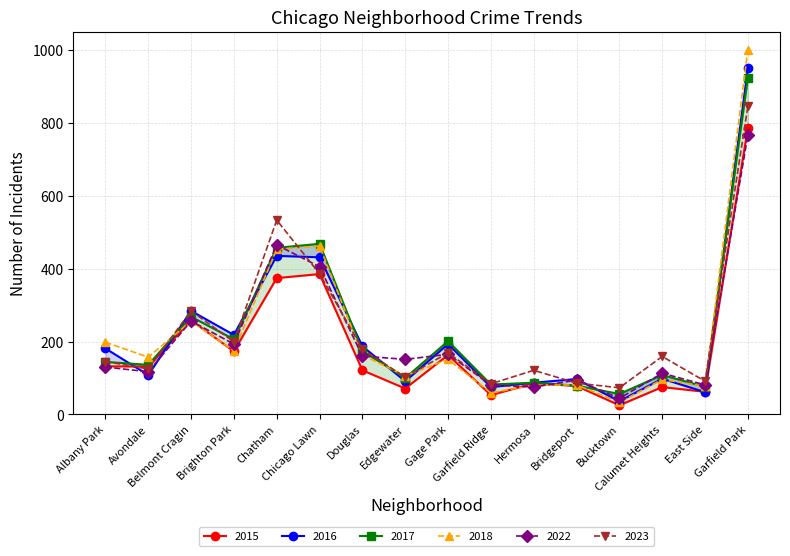

At which category is the sum across all series the highest?

Garfield Park